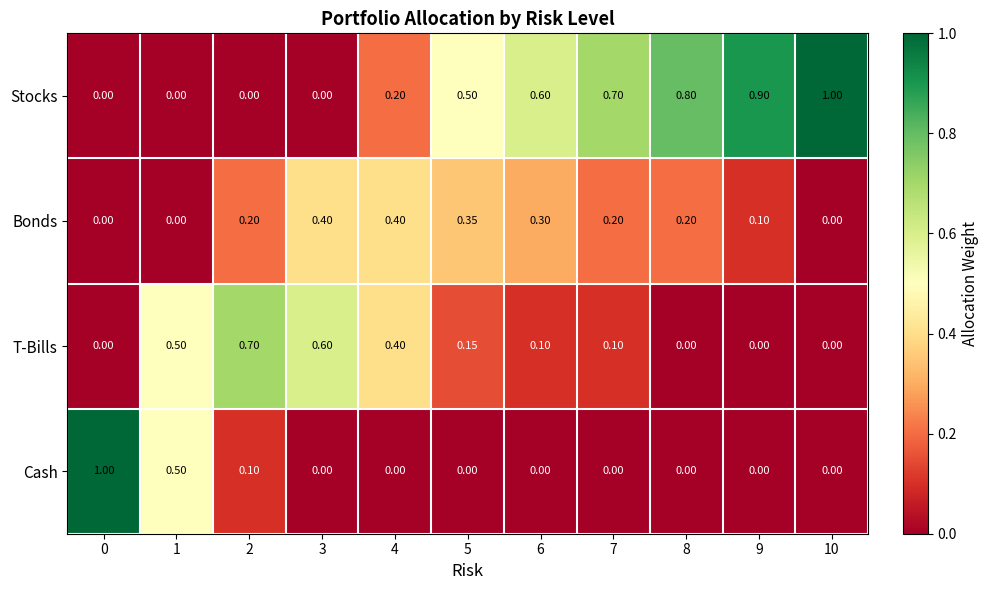

Is the value of T-Bills at 0 greater than the value of Cash at 2?

No